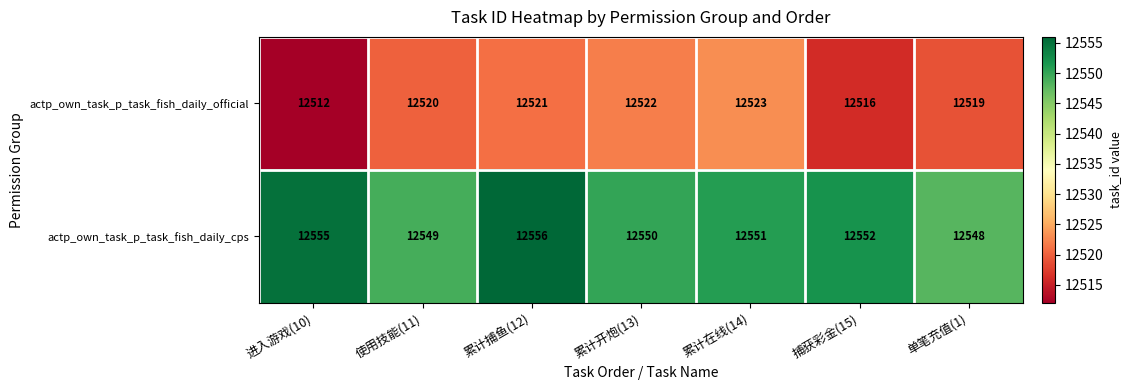

Reading right to left, transcribe all the data shown in this chart.

actp_own_task_p_task_fish_daily_official: 12519	12516	12523	12522	12521	12520	12512
actp_own_task_p_task_fish_daily_cps: 12548	12552	12551	12550	12556	12549	12555